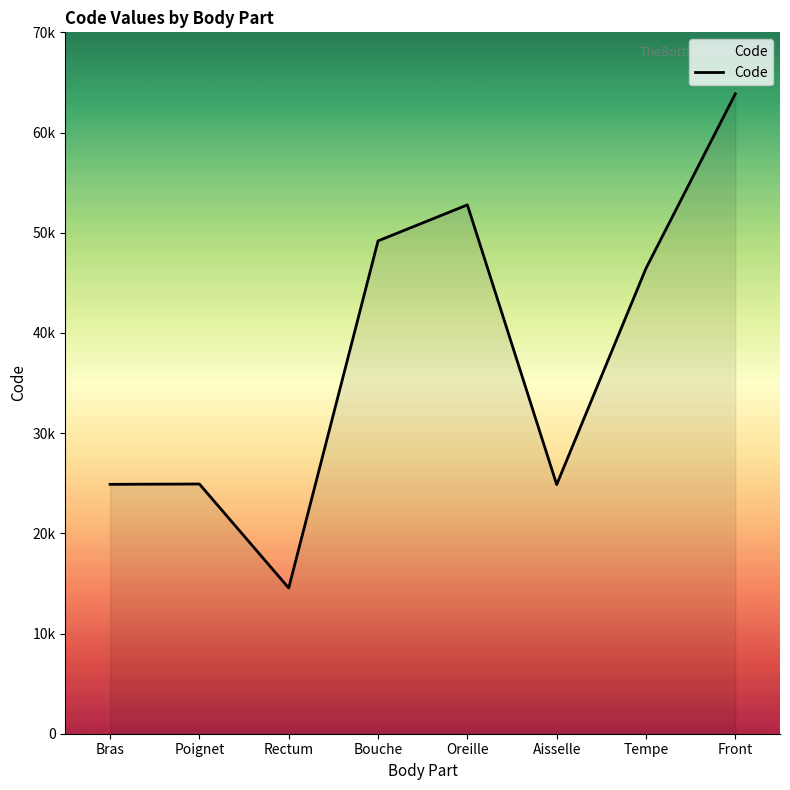

Does the chart display data point markers on the line(s)?

No